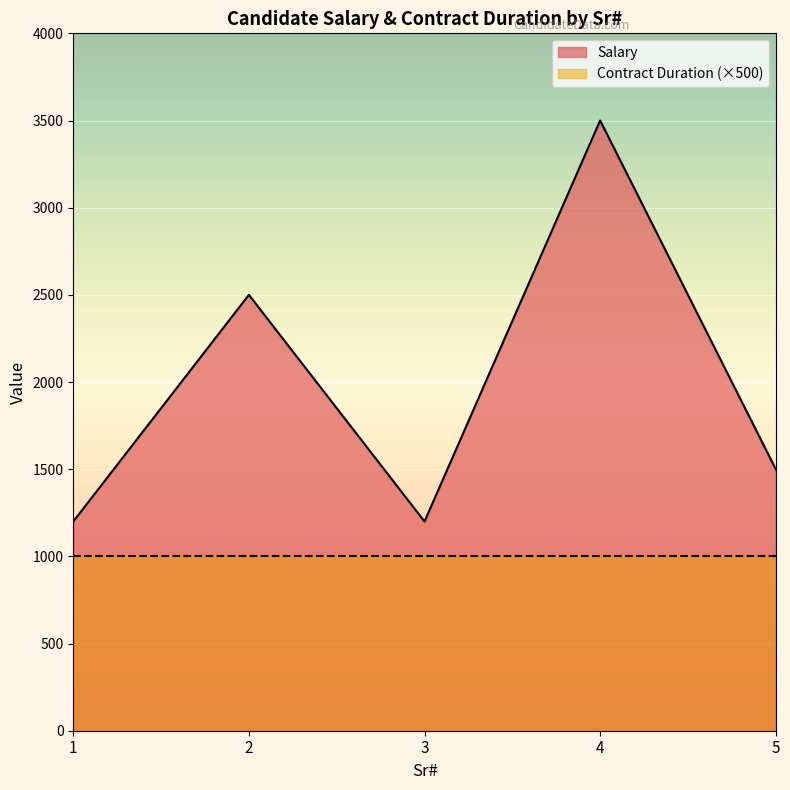

The chart shows a value of 1200 at 3. True or false?

True